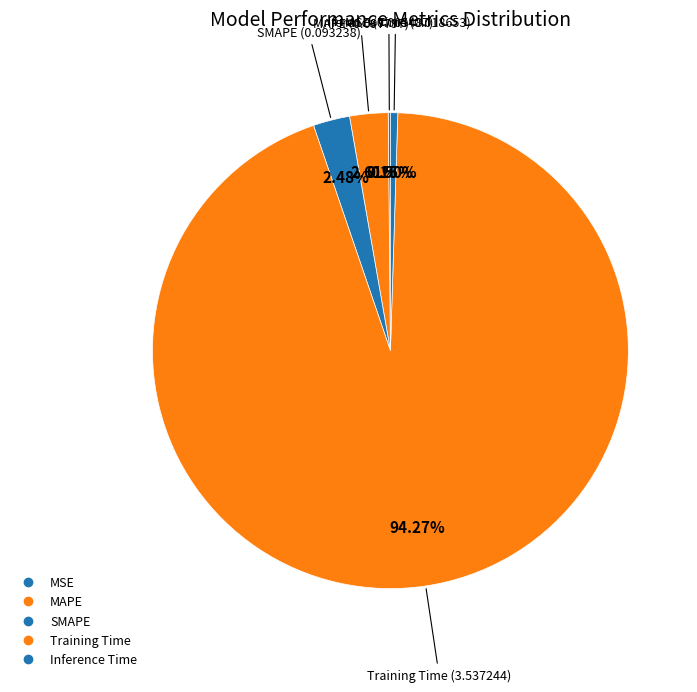

The MSE slice represents 1% of the pie. True or false?

False